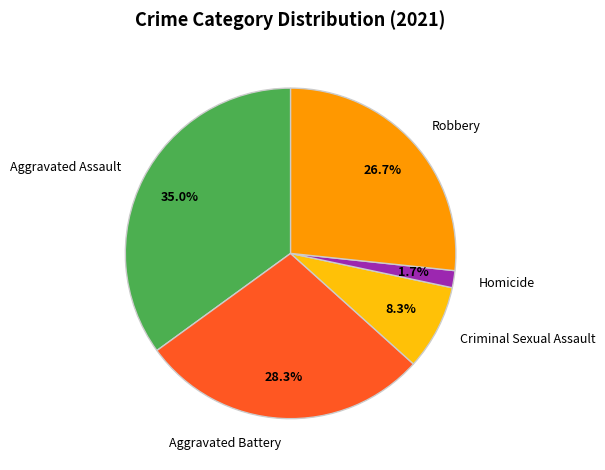

To the nearest percent, what percentage of the pie is Aggravated Battery?

28%